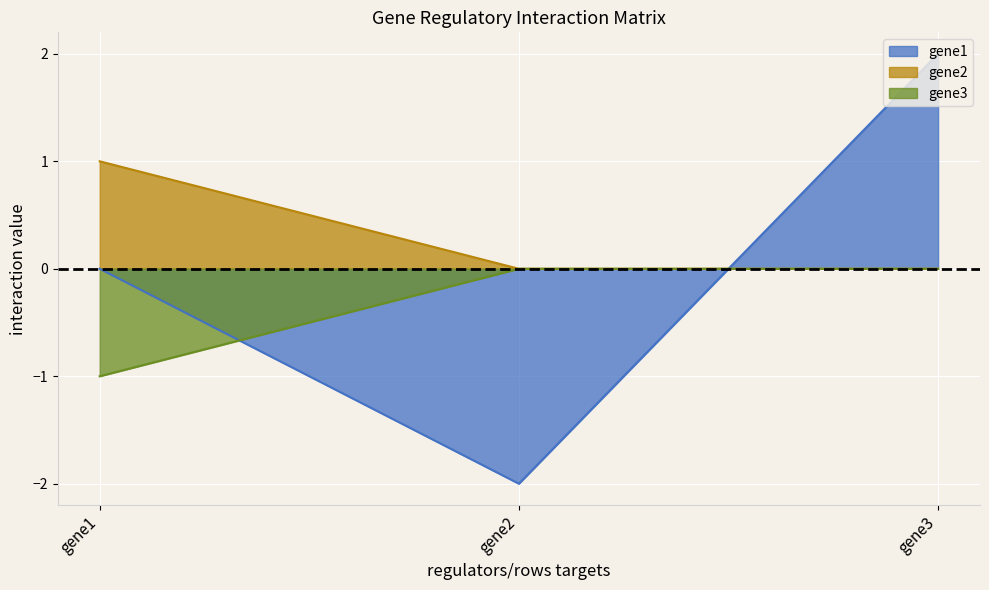

How many positive values does the gene1 series have?

1